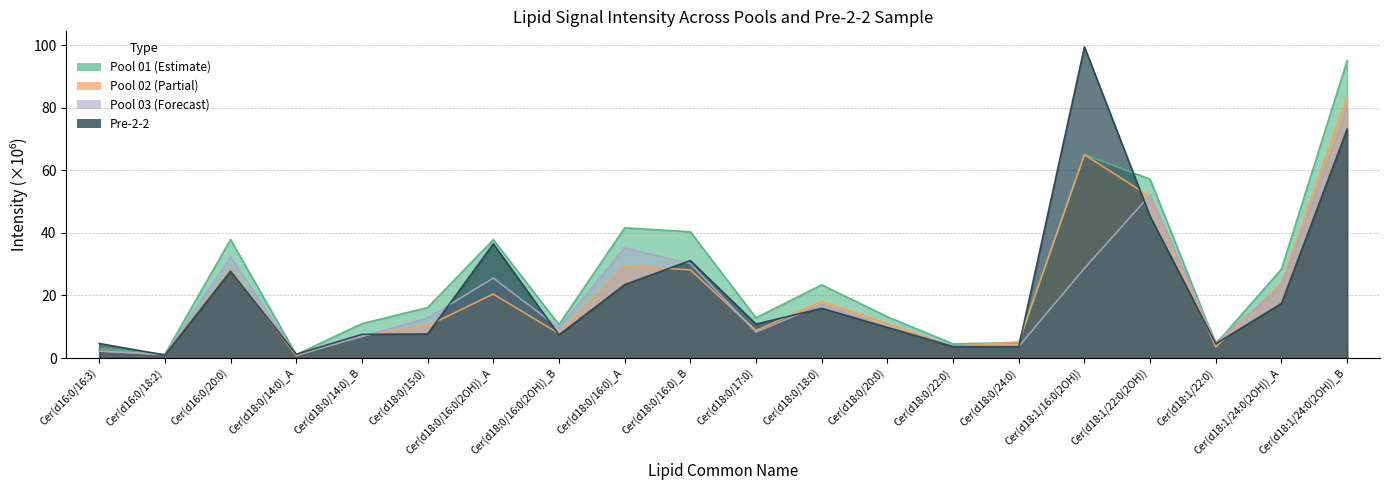

How many lines are shown in the chart?

4